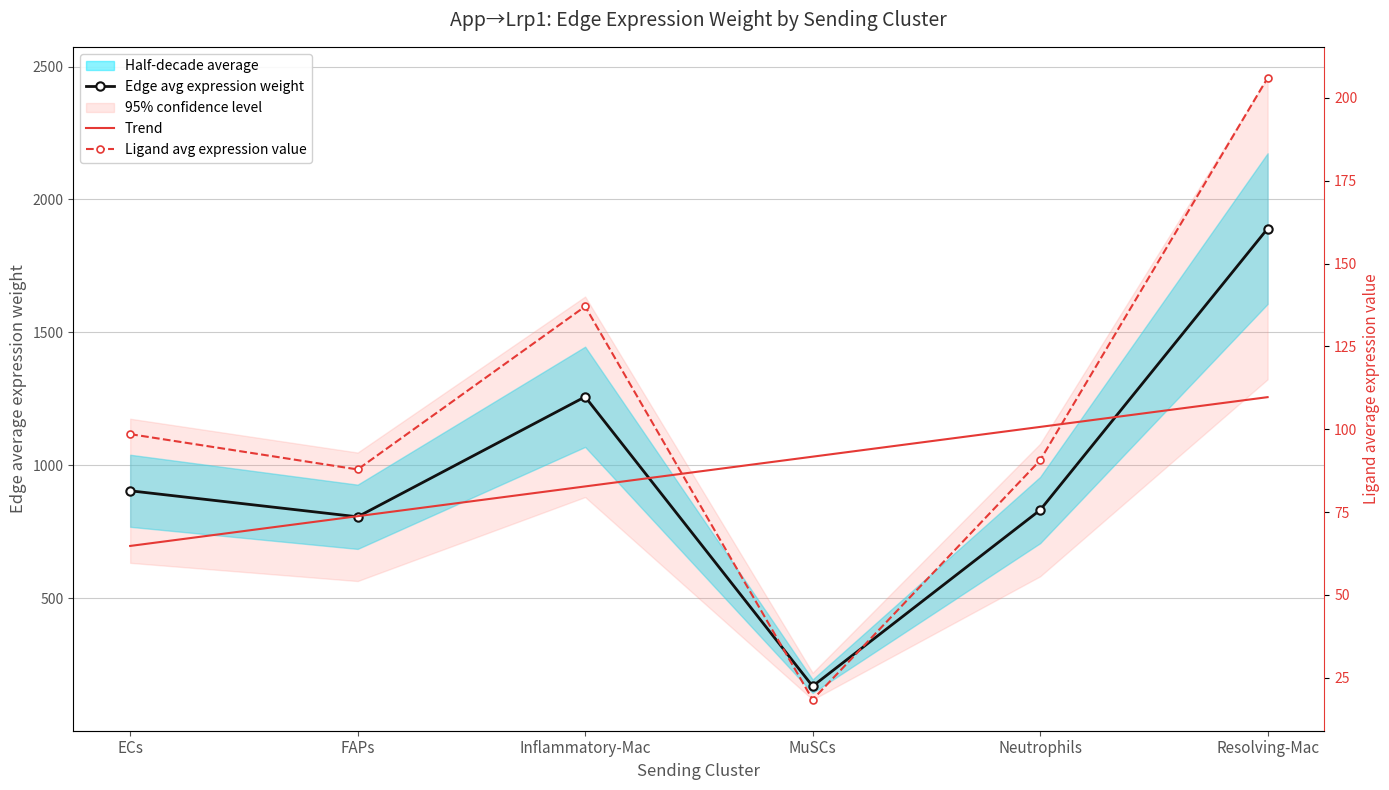

Which series has the widest spread of values?

Edge avg expression weight